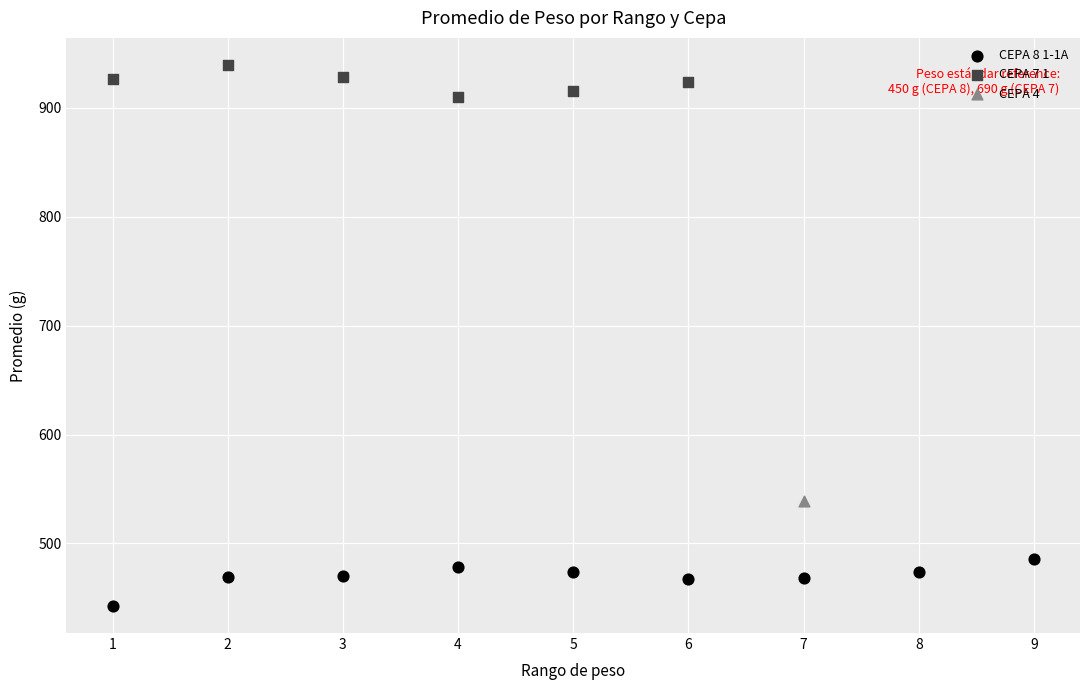

Which series contains the lowest Y value?

CEPA 8 1-1A